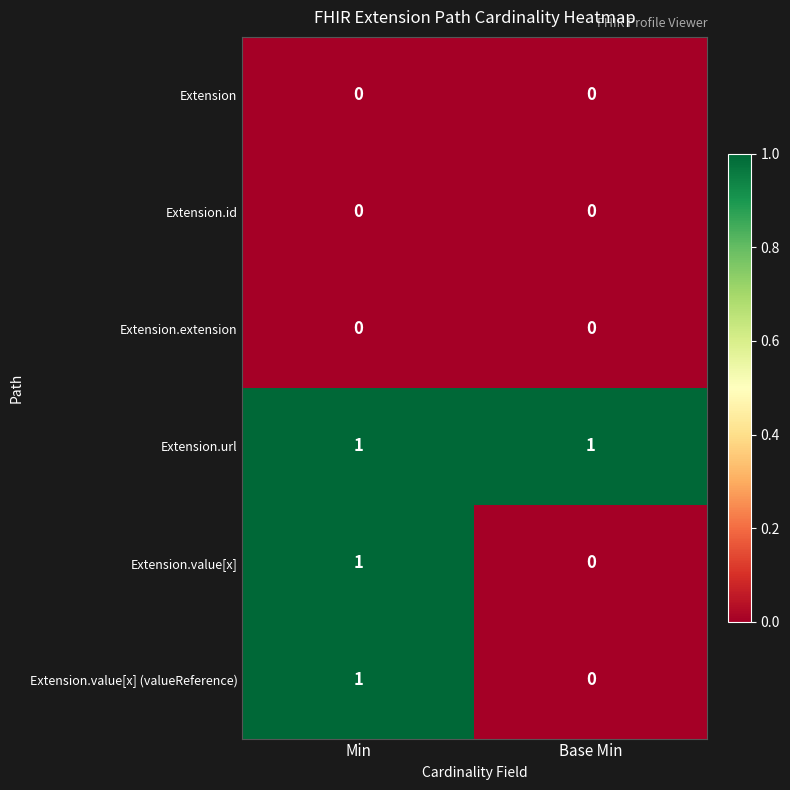

True or false: Extension.extension has a value of 0 at Min.

True